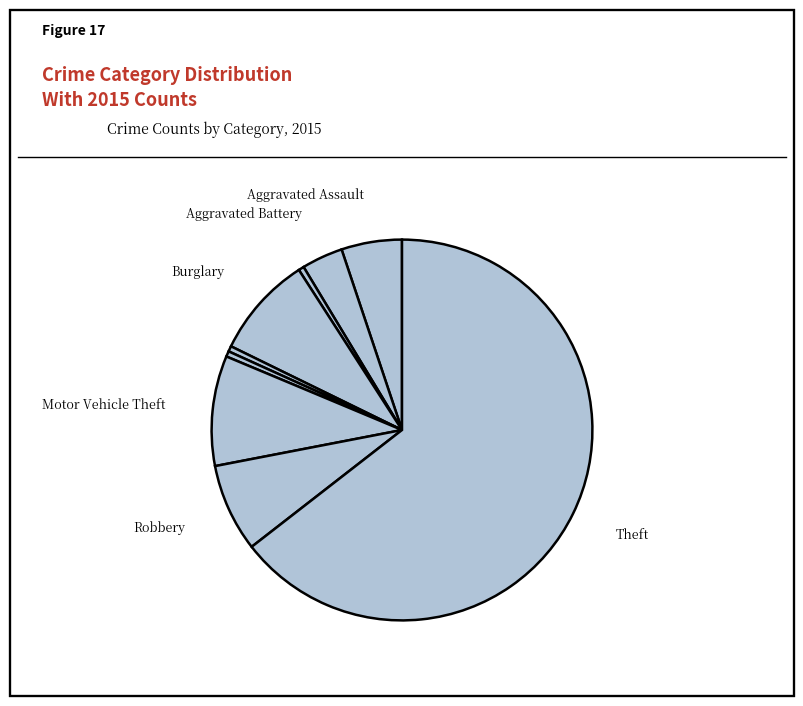

Count the number of slices in the pie.

9